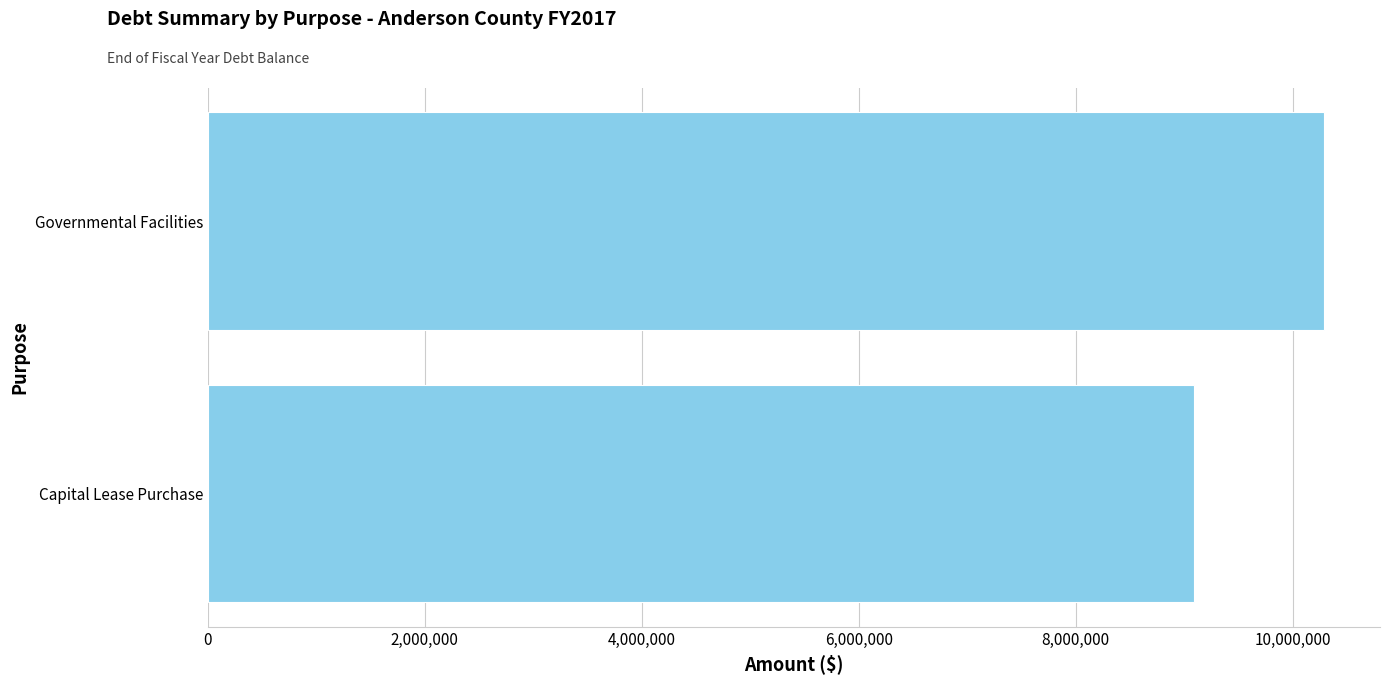

What is the change in value from Capital Lease Purchase to Governmental Facilities?

+1201906